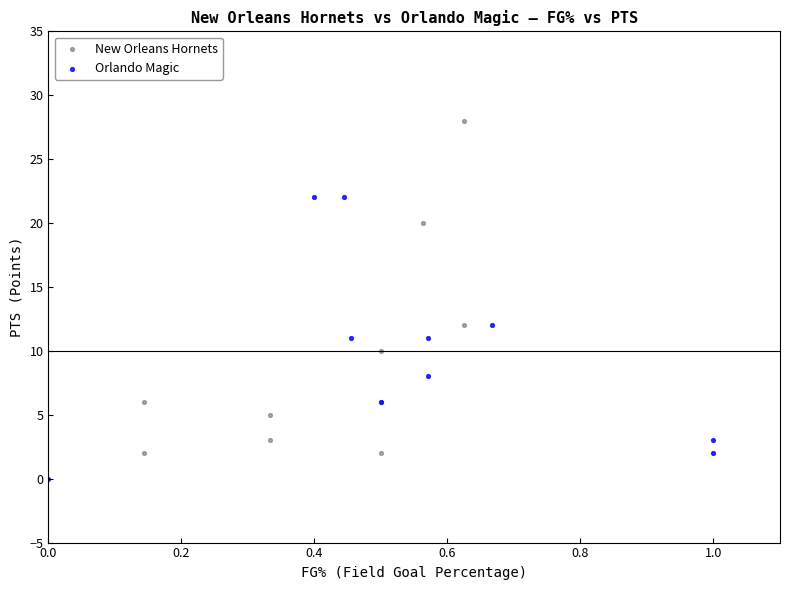

What are all the series names shown in the legend?

New Orleans Hornets, Orlando Magic